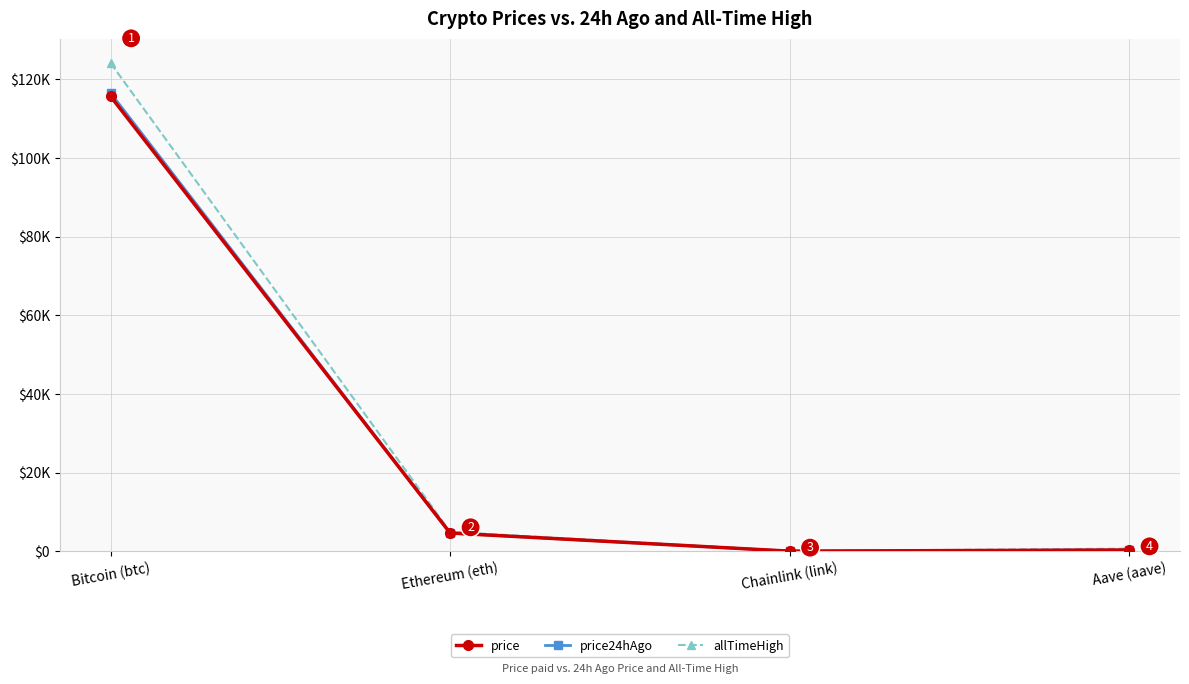

What are all the series names shown in the legend?

price, price24hAgo, allTimeHigh